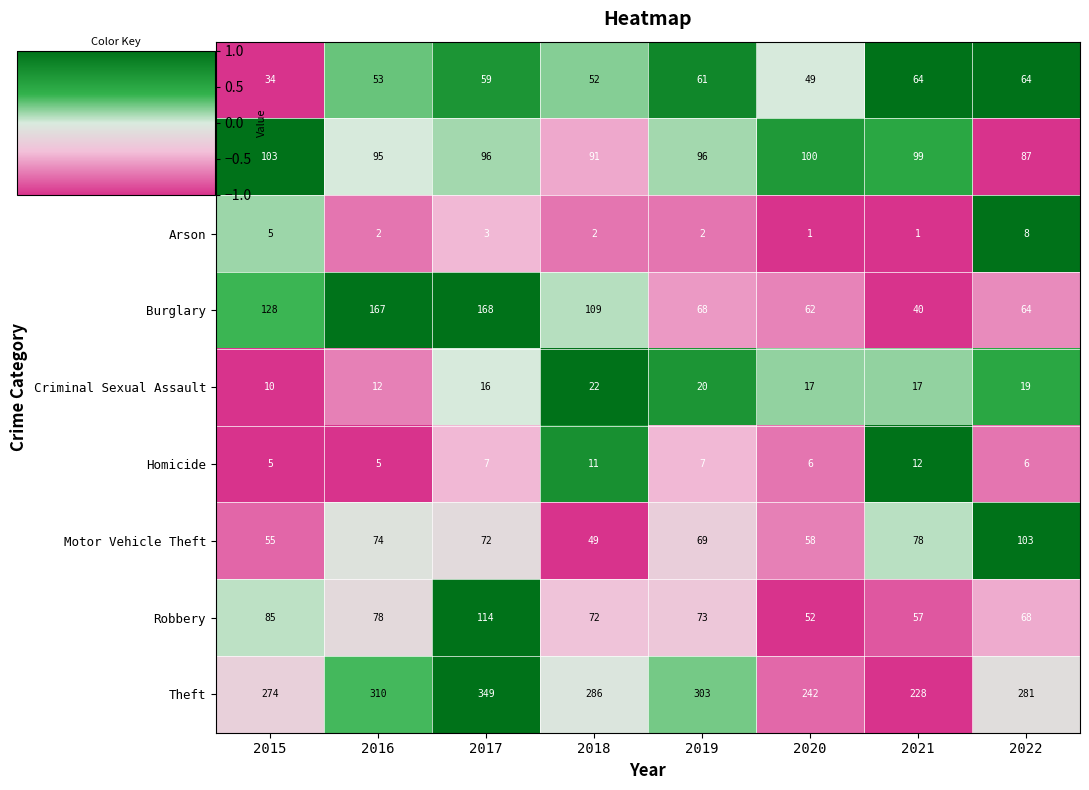

True or false: Burglary has a value of 244 at 2016.

False